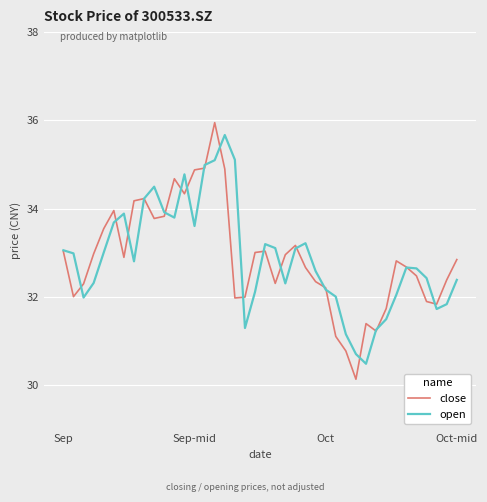

What is the lowest value of the close series?

30.1